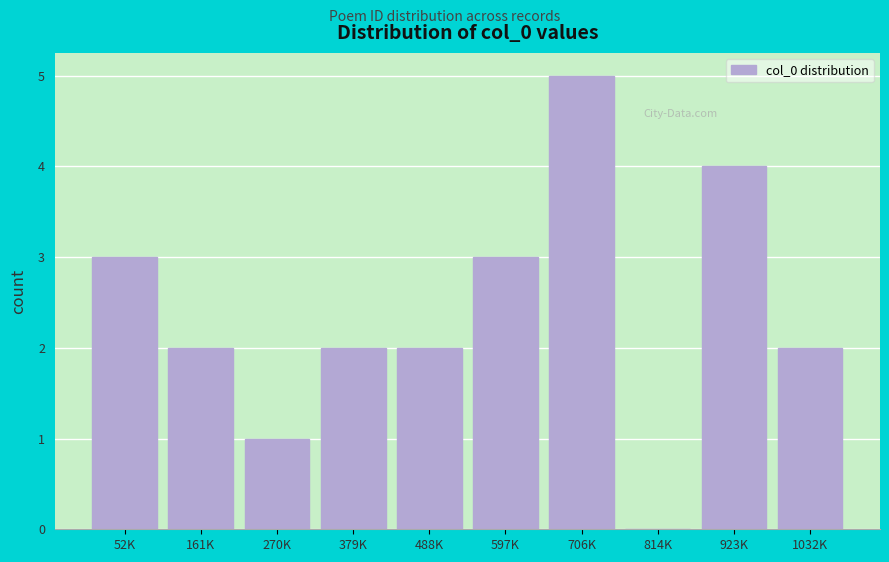

Reading right to left, transcribe all the data shown in this chart.

1032K=2	923K=4	814K=0	706K=5	597K=3	488K=2	379K=2	270K=1	161K=2	52K=3